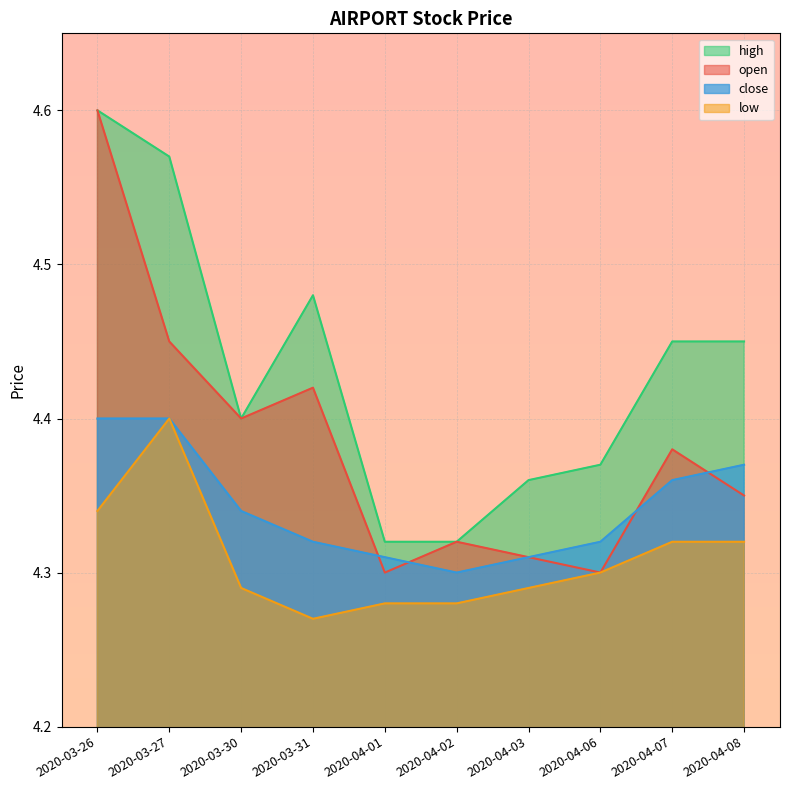

The value of open at 2020-03-30 is 6.2. True or false?

False